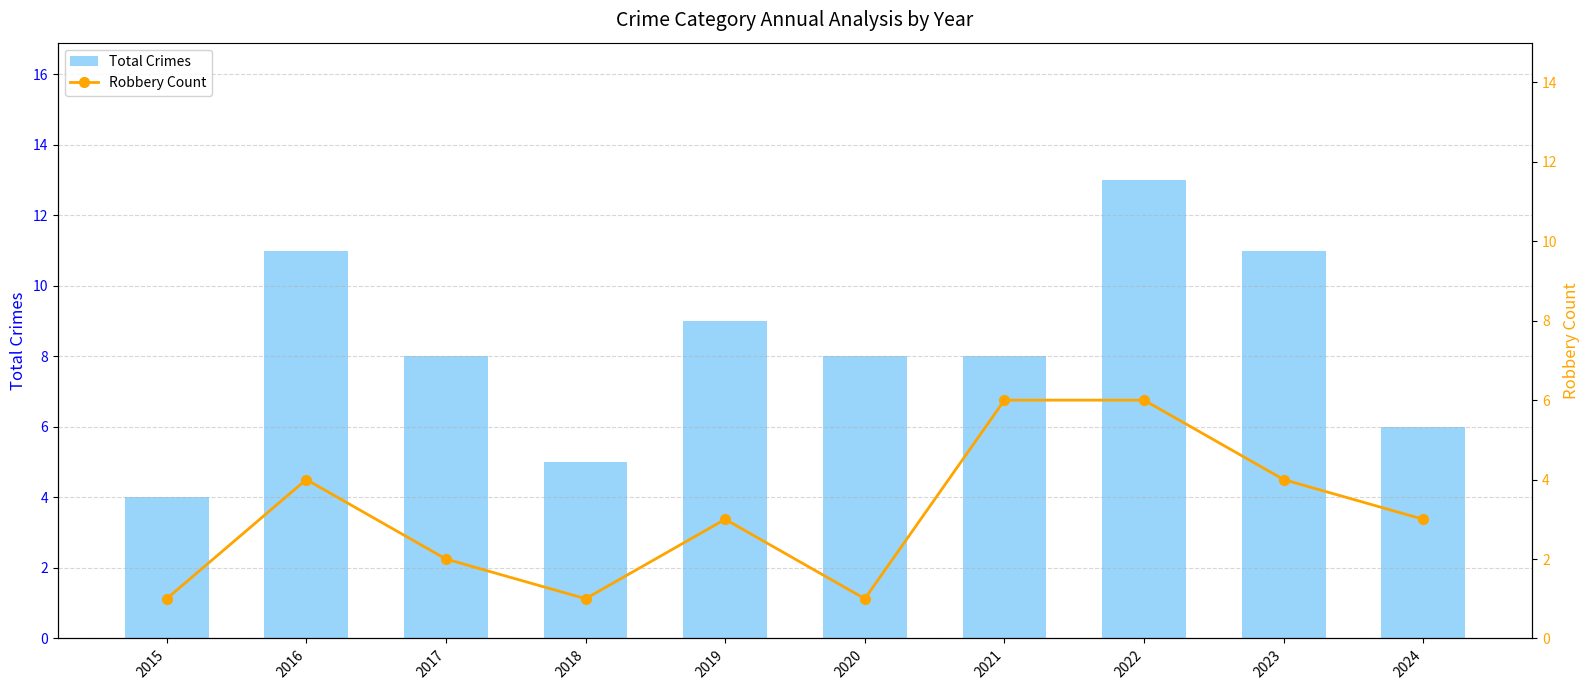

What is the difference between the second highest and minimum values in the Total Crimes series?

7